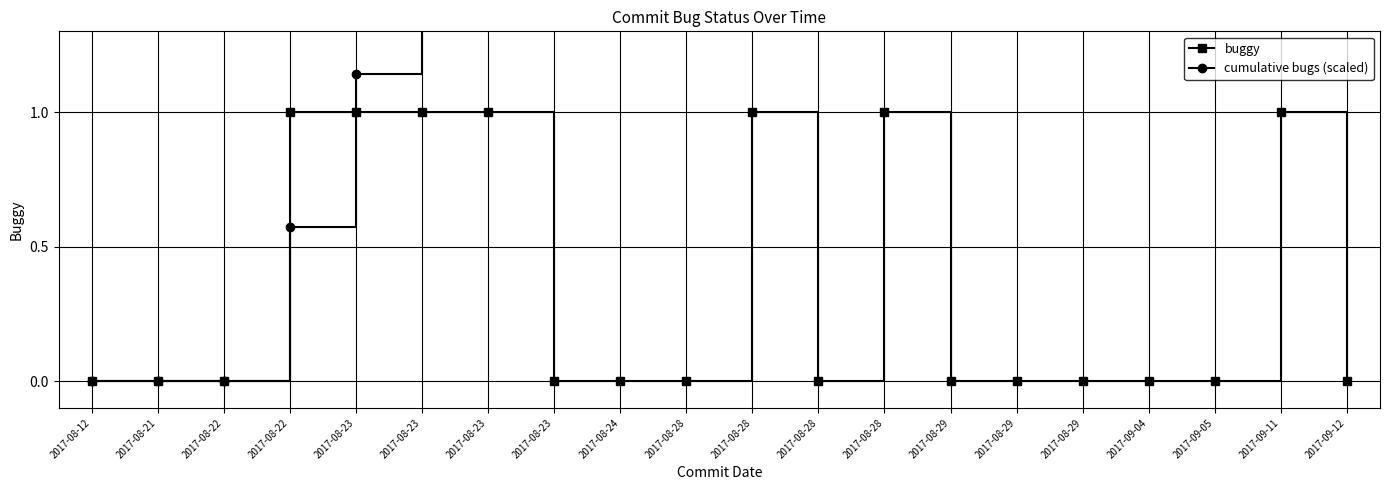

What is the maximum value for cumulative bugs (scaled)?

4.0